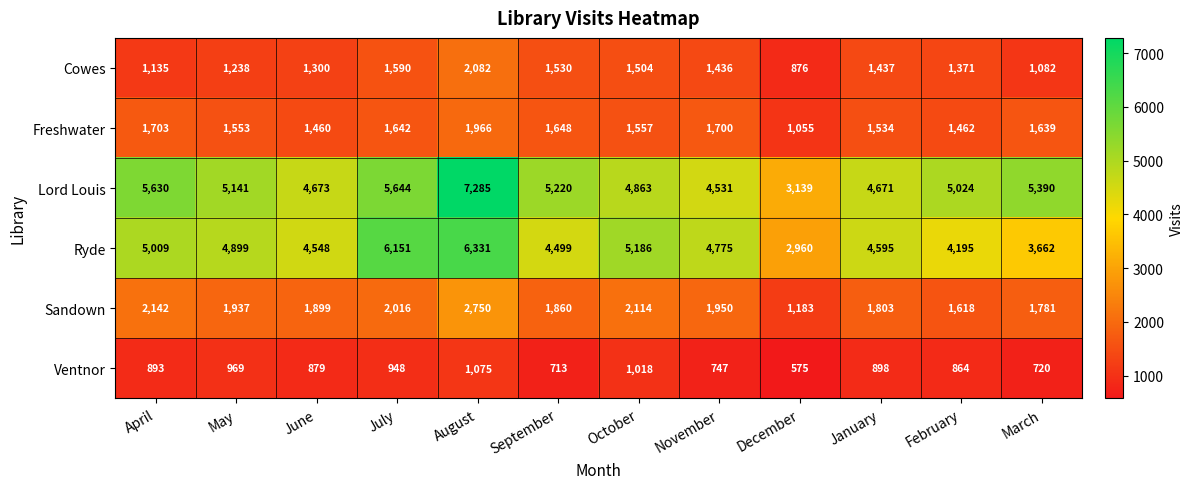

Is it true that Cowes equals 2150 at June?

False